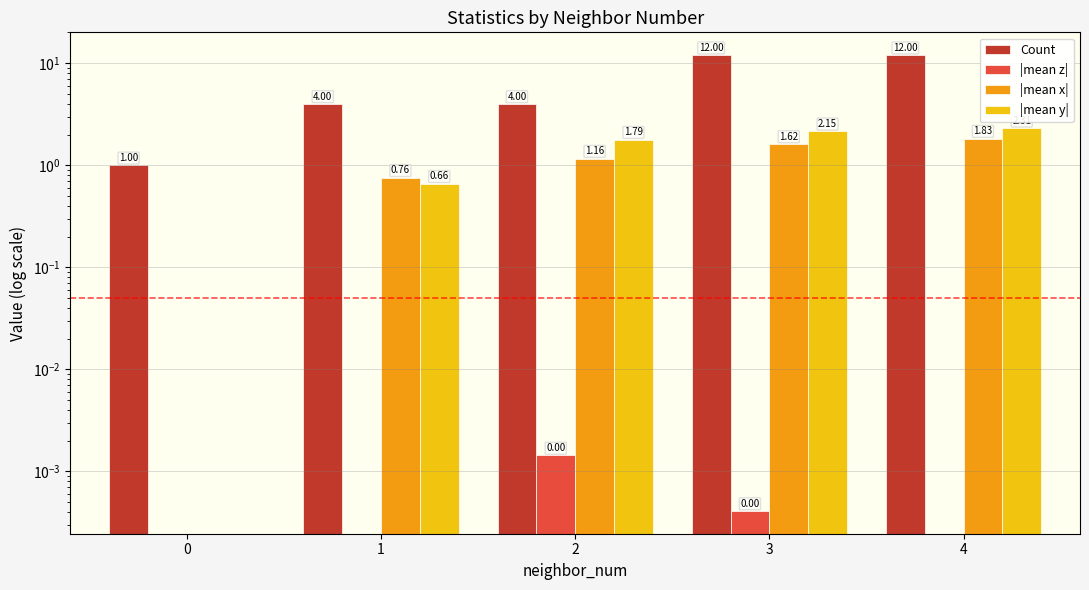

Are the bars horizontal?

No